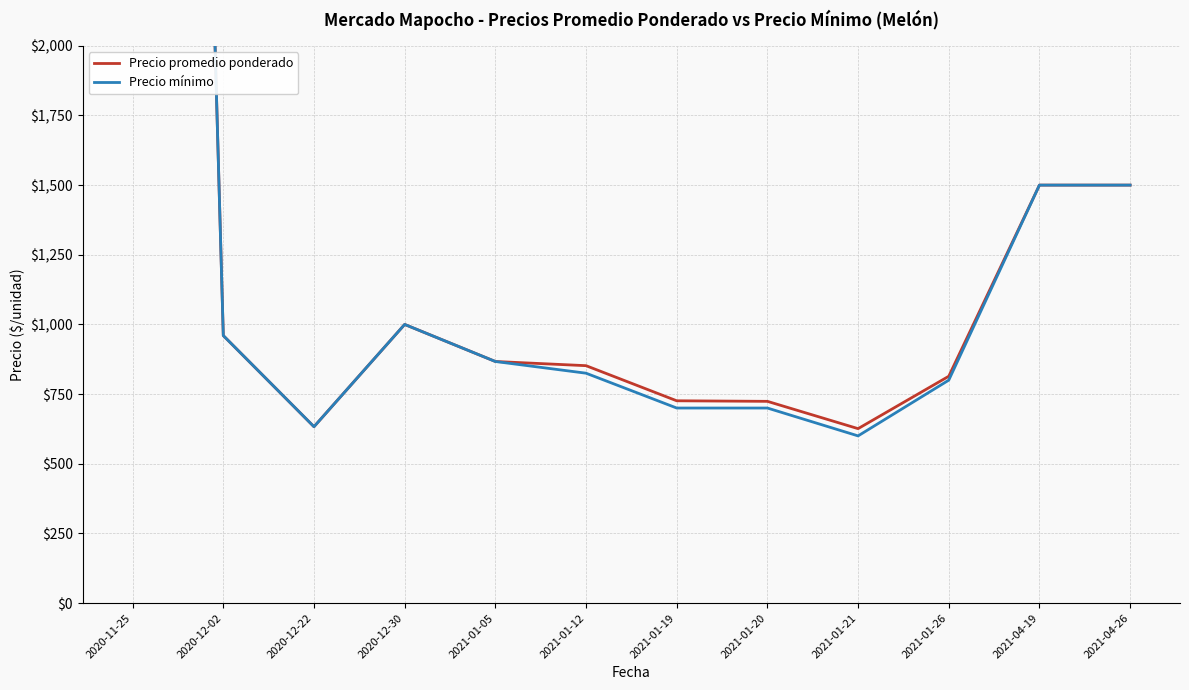

The Precio mínimo series shows 960 at 2020-12-02. True or false?

True